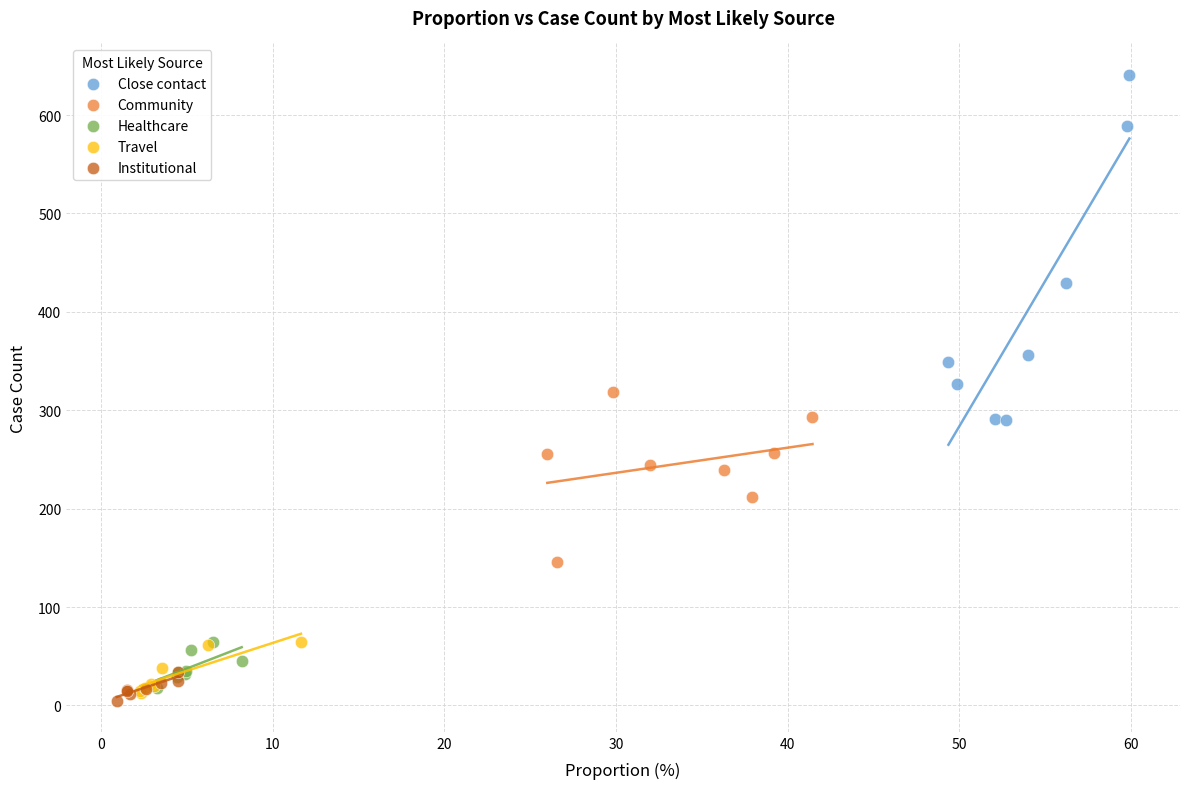

Which series reaches the minimum Y coordinate?

Institutional